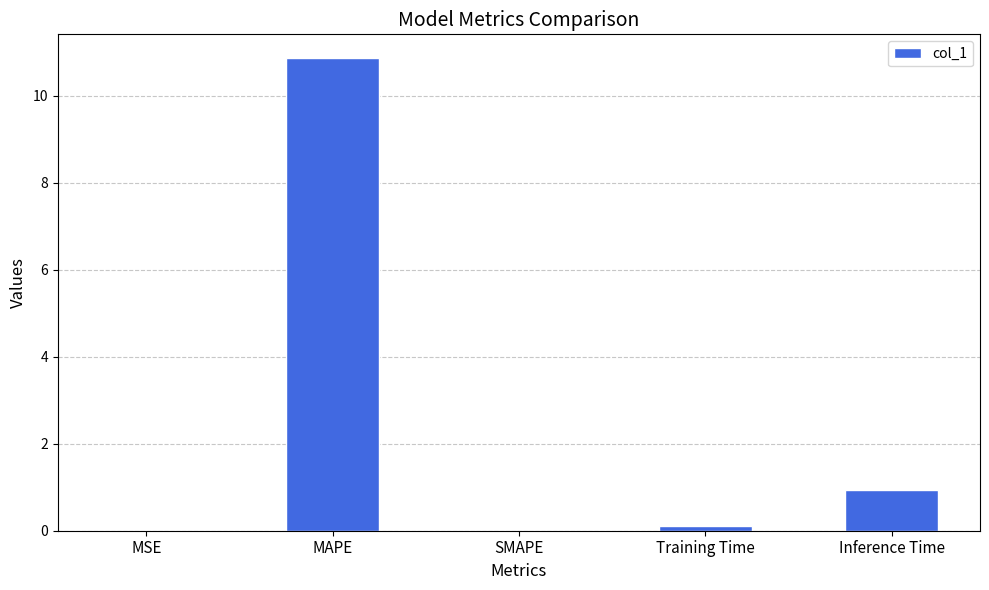

The chart shows a value of 18.3 at MAPE. True or false?

False